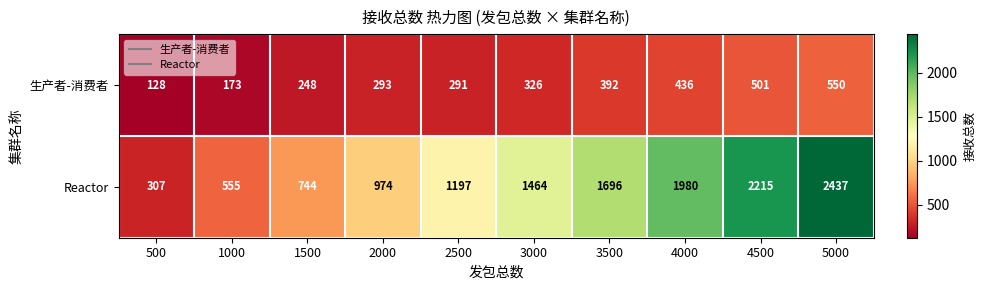

Where is Reactor nearest to the value 1372?

3000